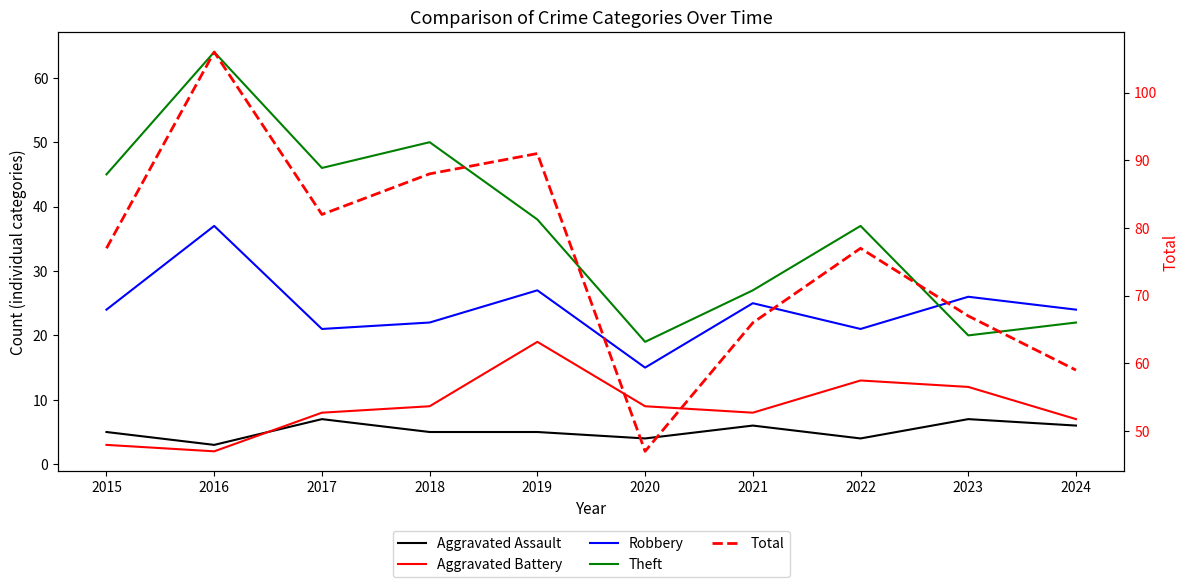

Which series has the largest total across all categories?

Total